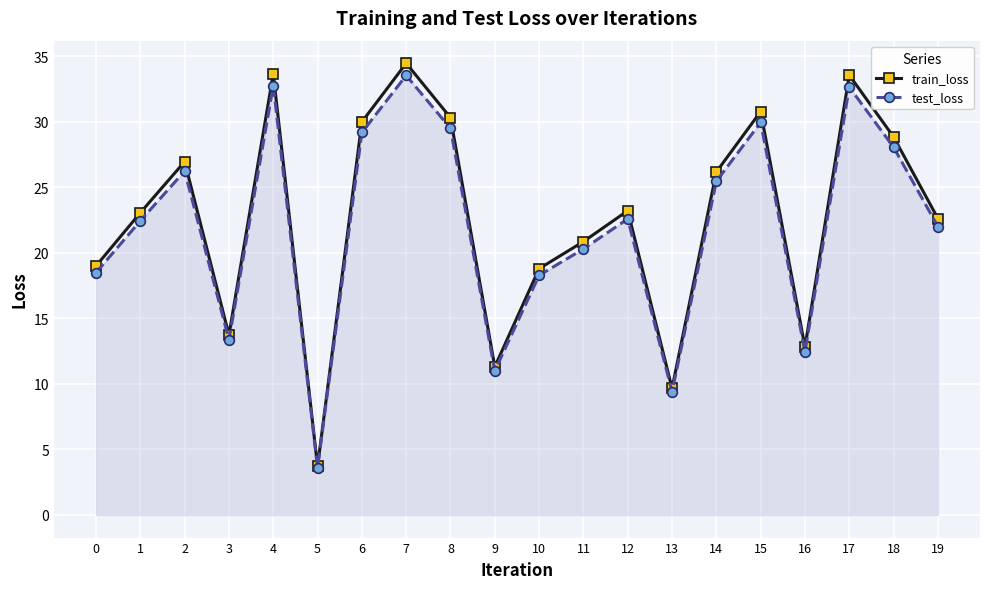

What is the value of the train_loss point at the 1st from the left?

19.0